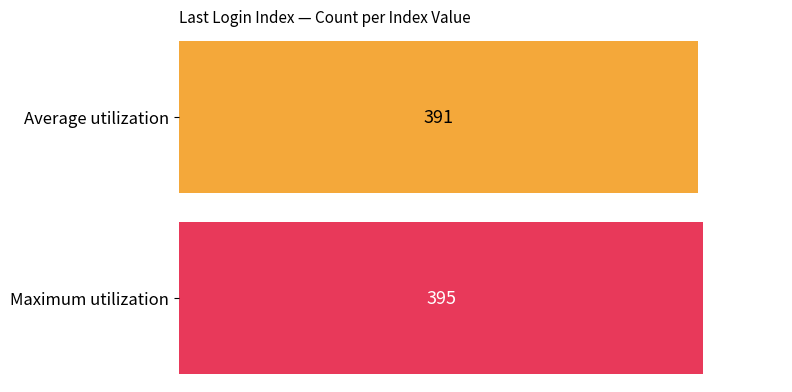

Rank the series by their maximum value, from highest to lowest.

Maximum utilization, Average utilization